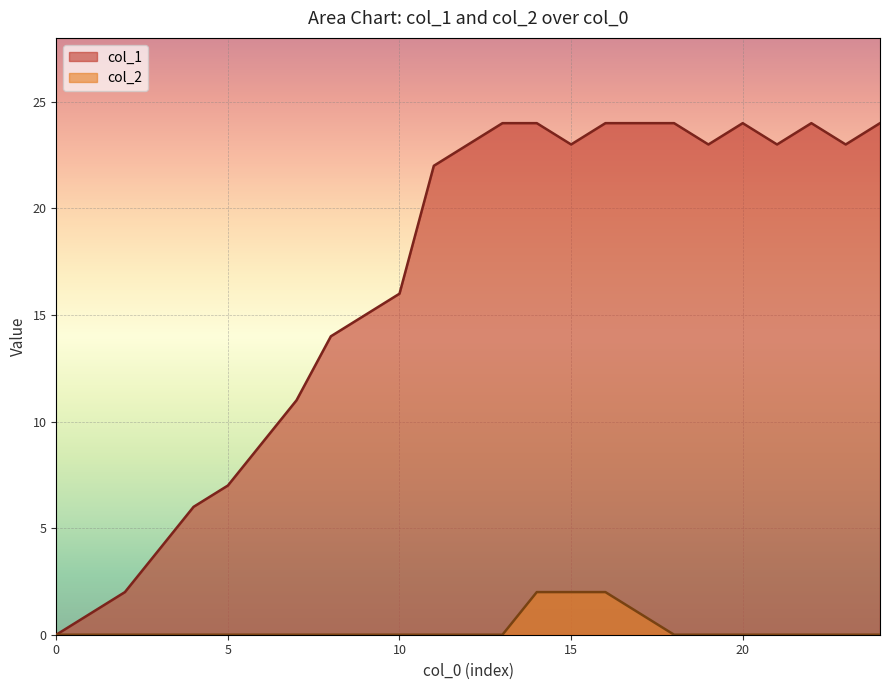

True or false: col_2 has more than 1 interior local peaks.

False